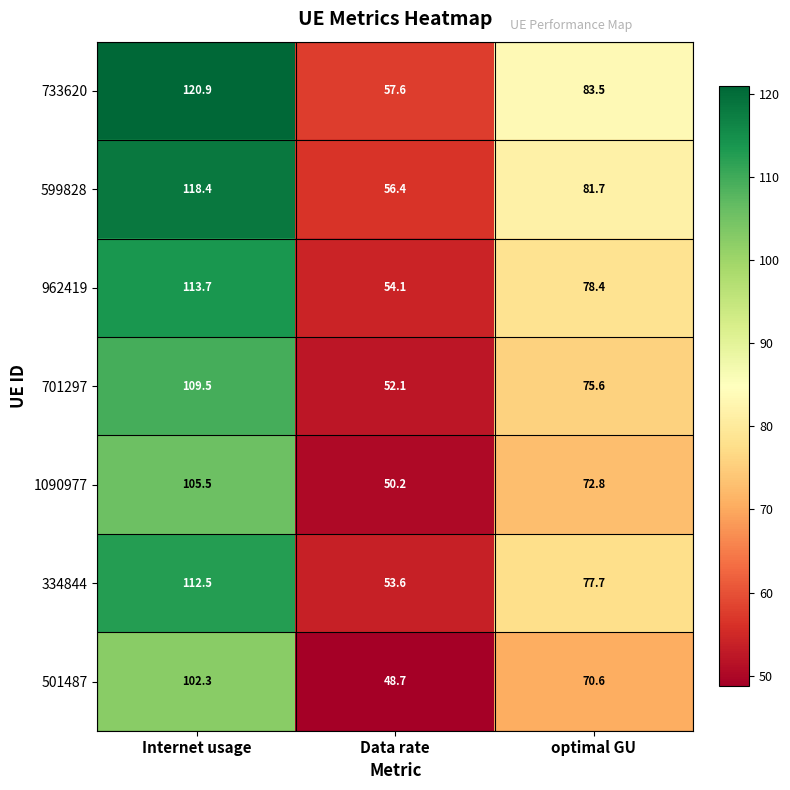

What is the lowest value of the 334844 series?

53.6